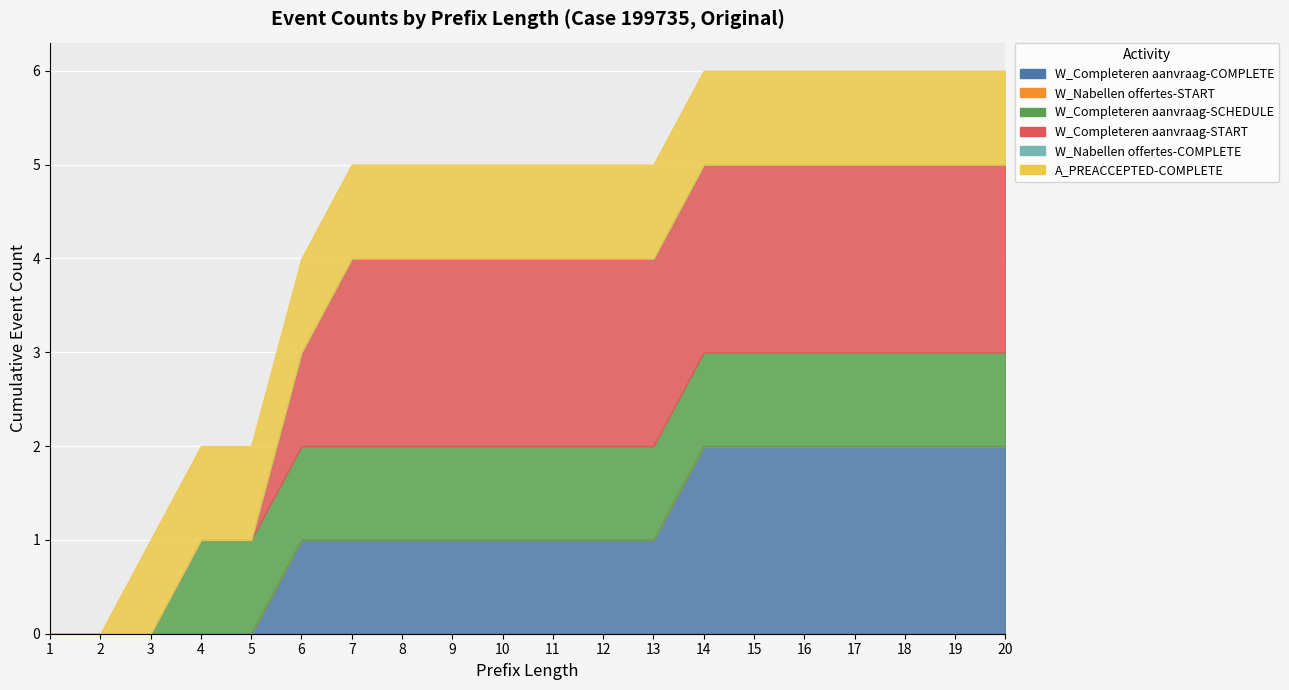

Reading left to right, transcribe all the data shown in this chart.

W_Completeren aanvraag-COMPLETE: 0	0	0	0	0	1	1	1	1	1	1	1	1	2	2	2	2	2	2	2
W_Nabellen offertes-START: 0	0	0	0	0	0	0	0	0	0	0	0	0	0	0	0	0	0	0	0
W_Completeren aanvraag-SCHEDULE: 0	0	0	1	1	1	1	1	1	1	1	1	1	1	1	1	1	1	1	1
W_Completeren aanvraag-START: 0	0	0	0	0	1	2	2	2	2	2	2	2	2	2	2	2	2	2	2
W_Nabellen offertes-COMPLETE: 0	0	0	0	0	0	0	0	0	0	0	0	0	0	0	0	0	0	0	0
A_PREACCEPTED-COMPLETE: 0	0	1	1	1	1	1	1	1	1	1	1	1	1	1	1	1	1	1	1